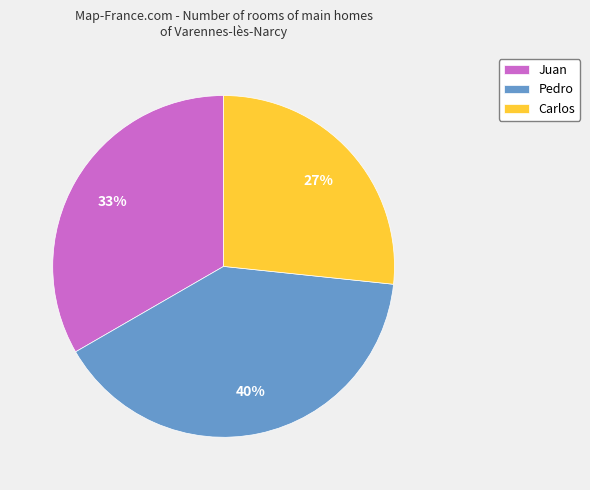

To the nearest percent, what is the combined percentage of Juan and Carlos?

60%